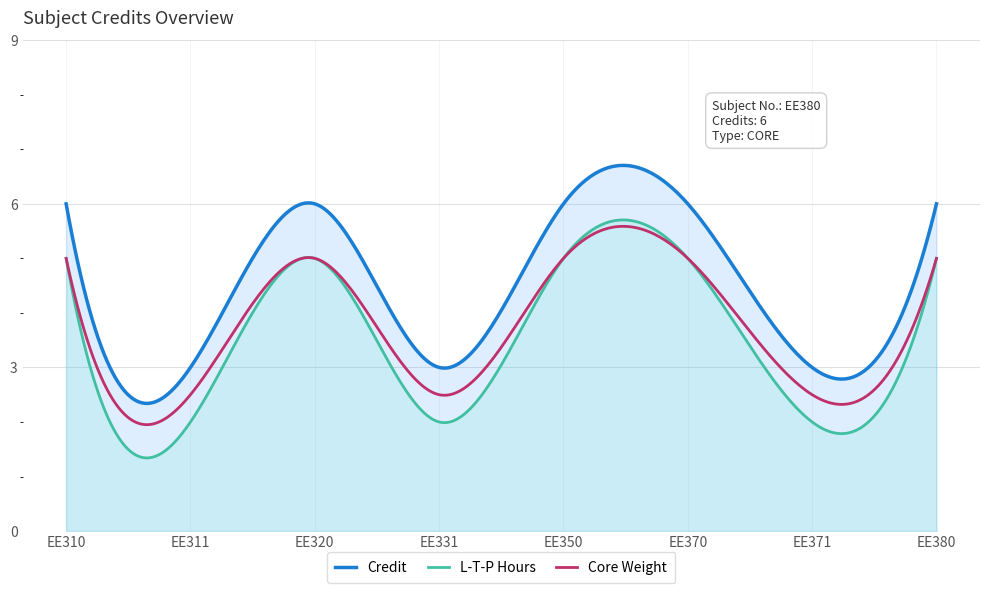

What is the difference between the second highest and minimum values?

3